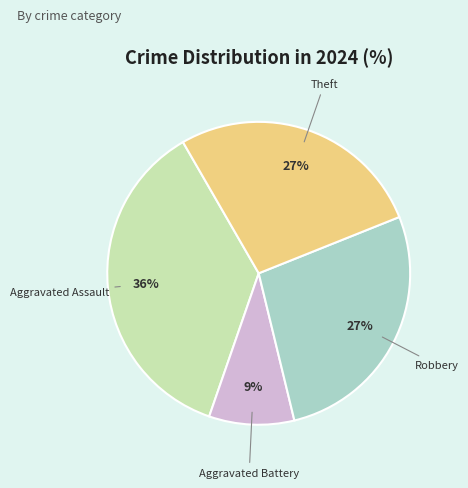

Which category has the smallest portion of the pie?

Aggravated Battery